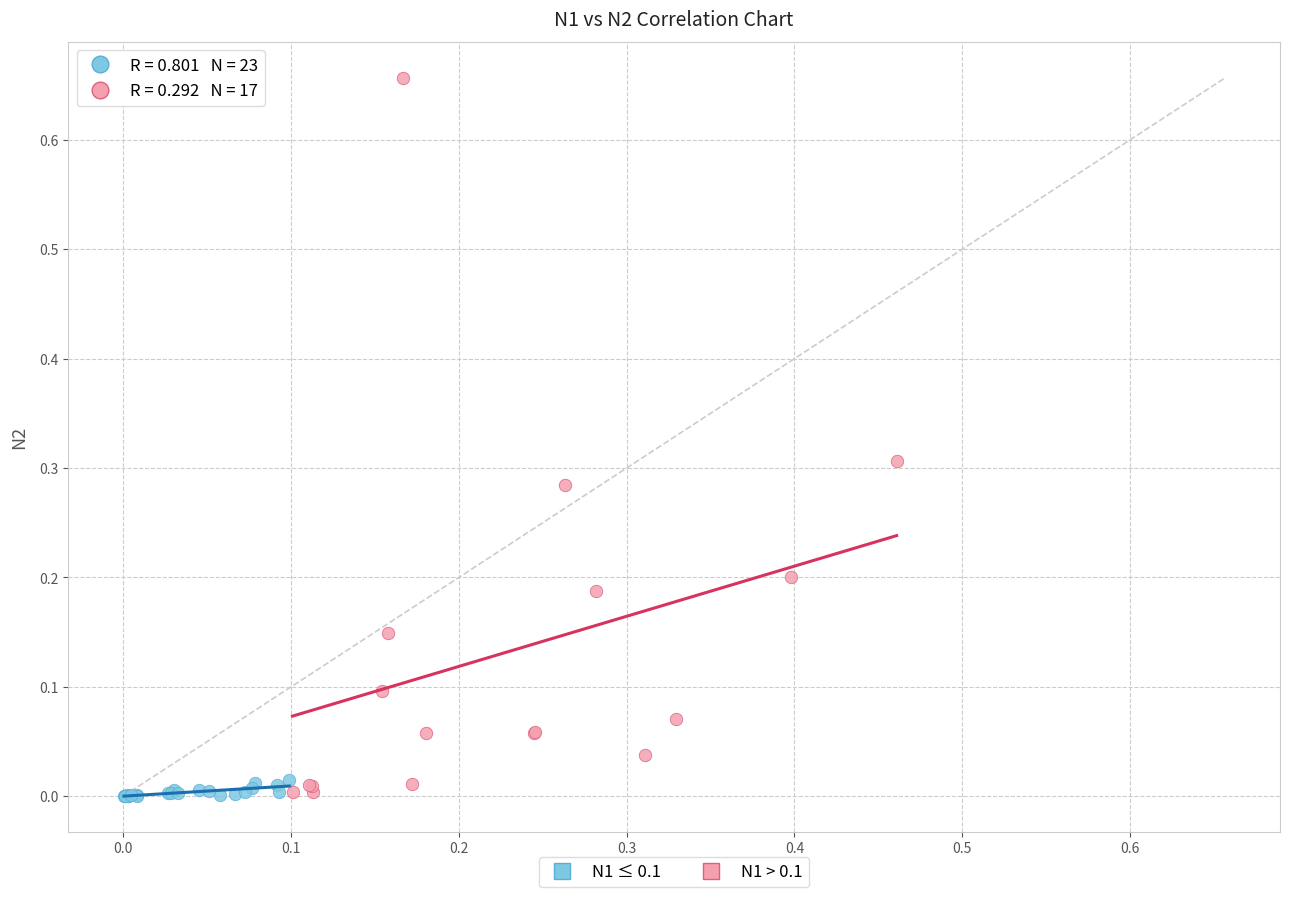

Which series has the widest spread of Y values?

N1 > 0.1